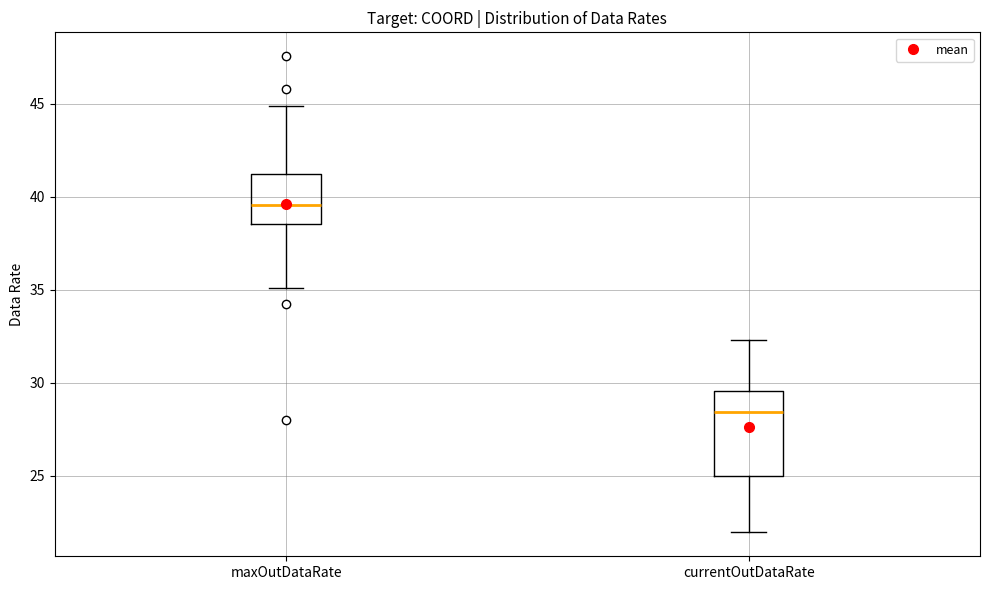

Which box is the tallest, from its lower edge to its upper edge?

currentOutDataRate